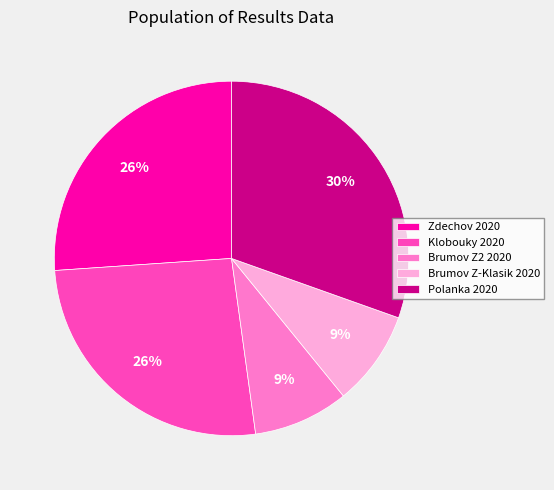

The Zdechov 2020 slice represents 39% of the pie. True or false?

False